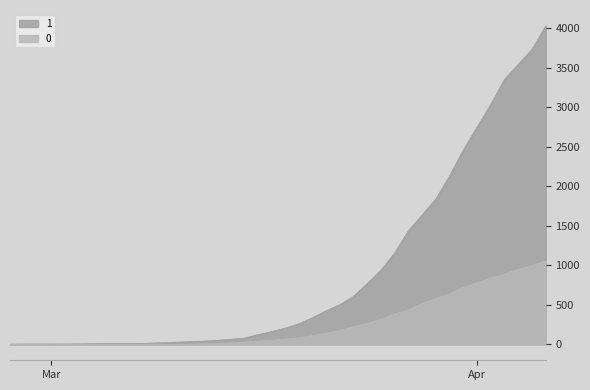

List the series in order of their peak value, highest first.

1, 0